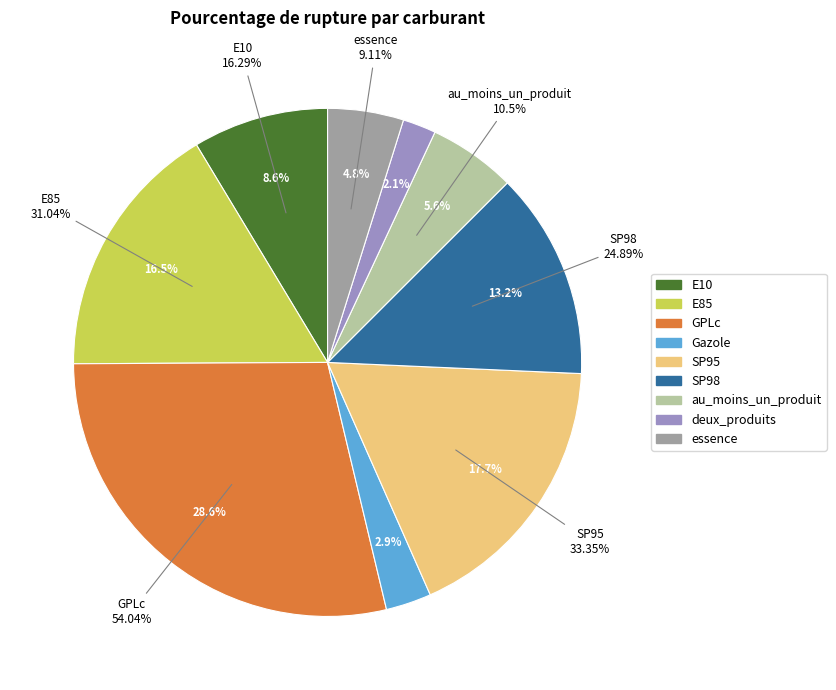

What is the change in value from E85 to SP95?

+2.3